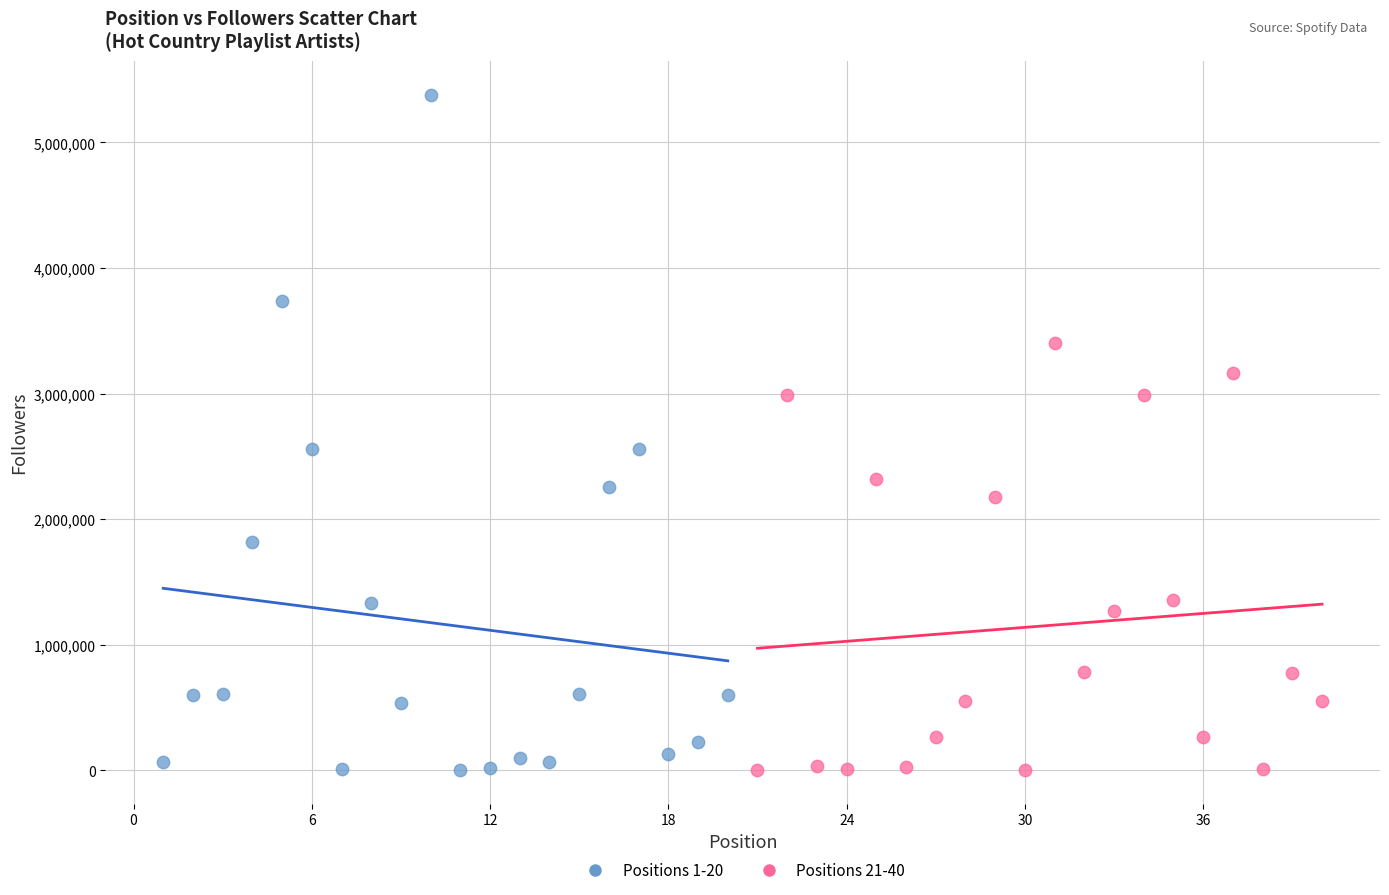

What are all the series names shown in the legend?

Positions 1-20, Positions 21-40